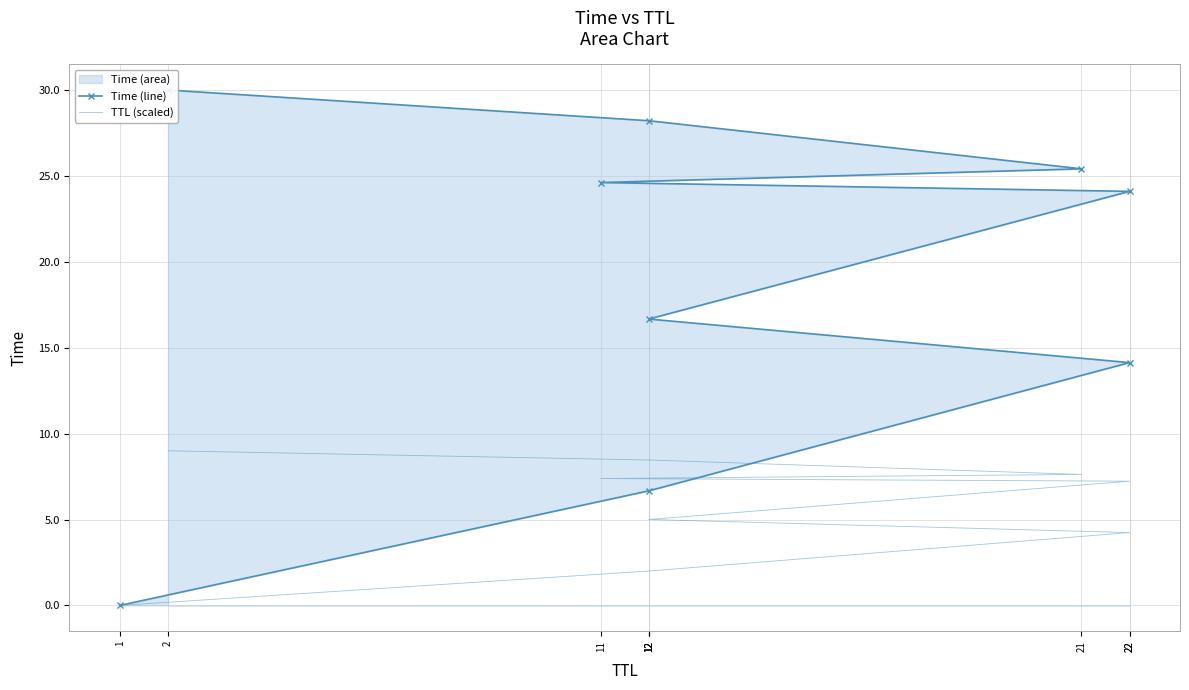

True or false: TTL (scaled) and Time (line) cross at least once.

False